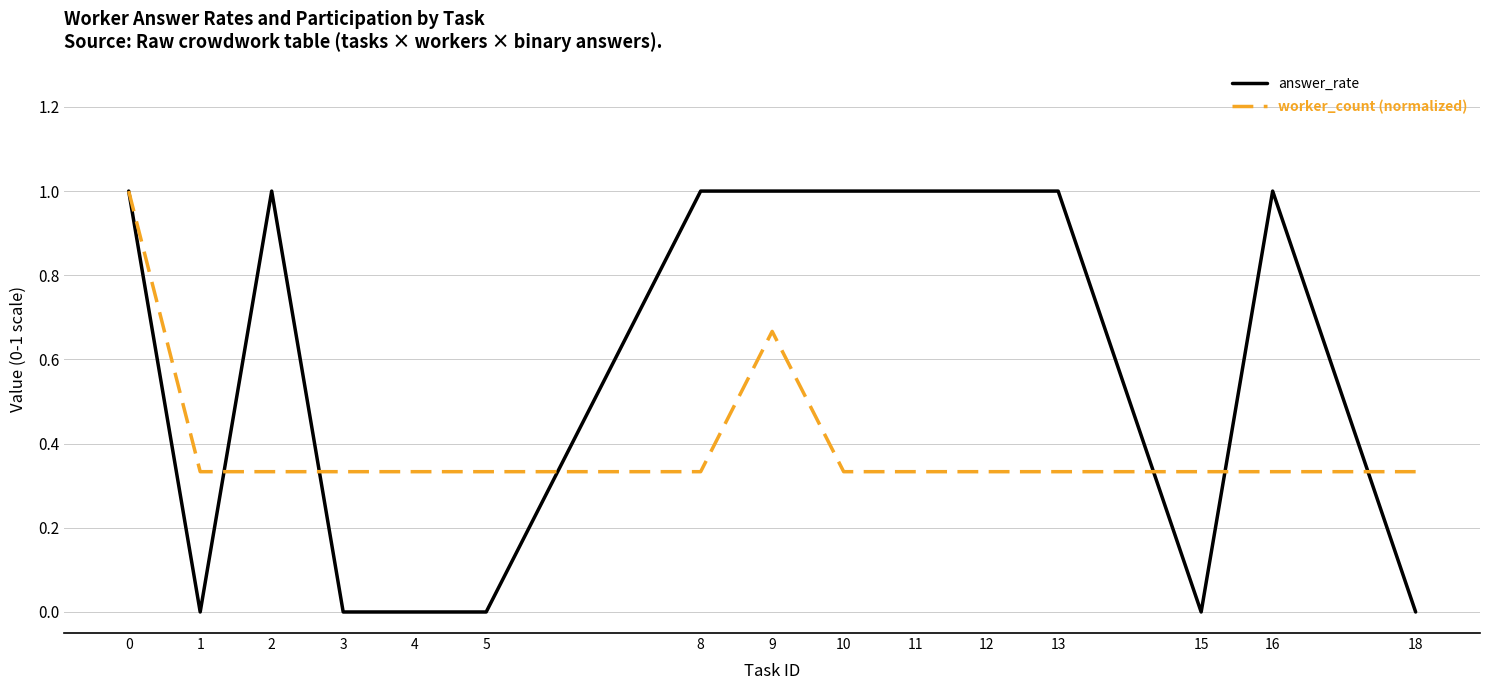

Which series has the largest range (max minus min)?

answer_rate